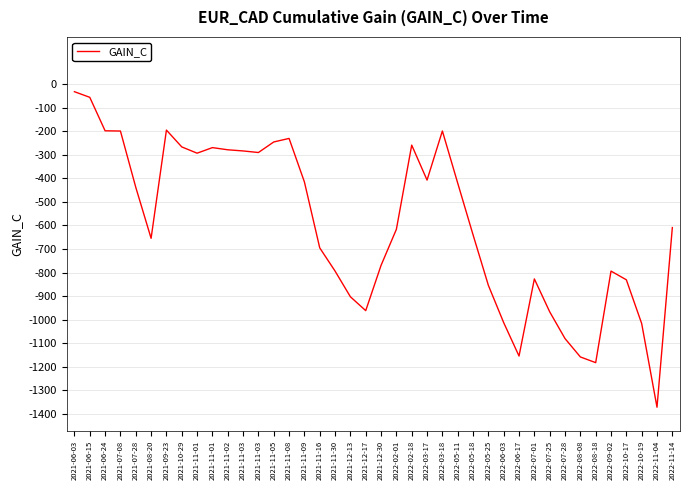

How many lines are shown in the chart?

1